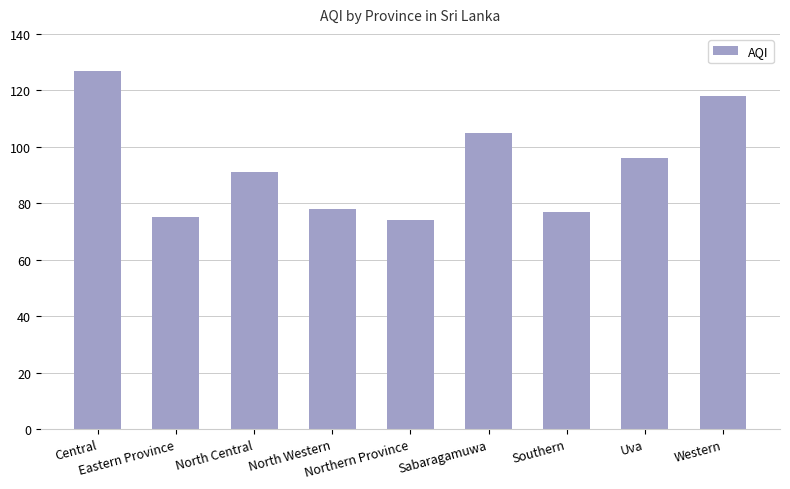

True or false: the data shows 118 at Western.

True